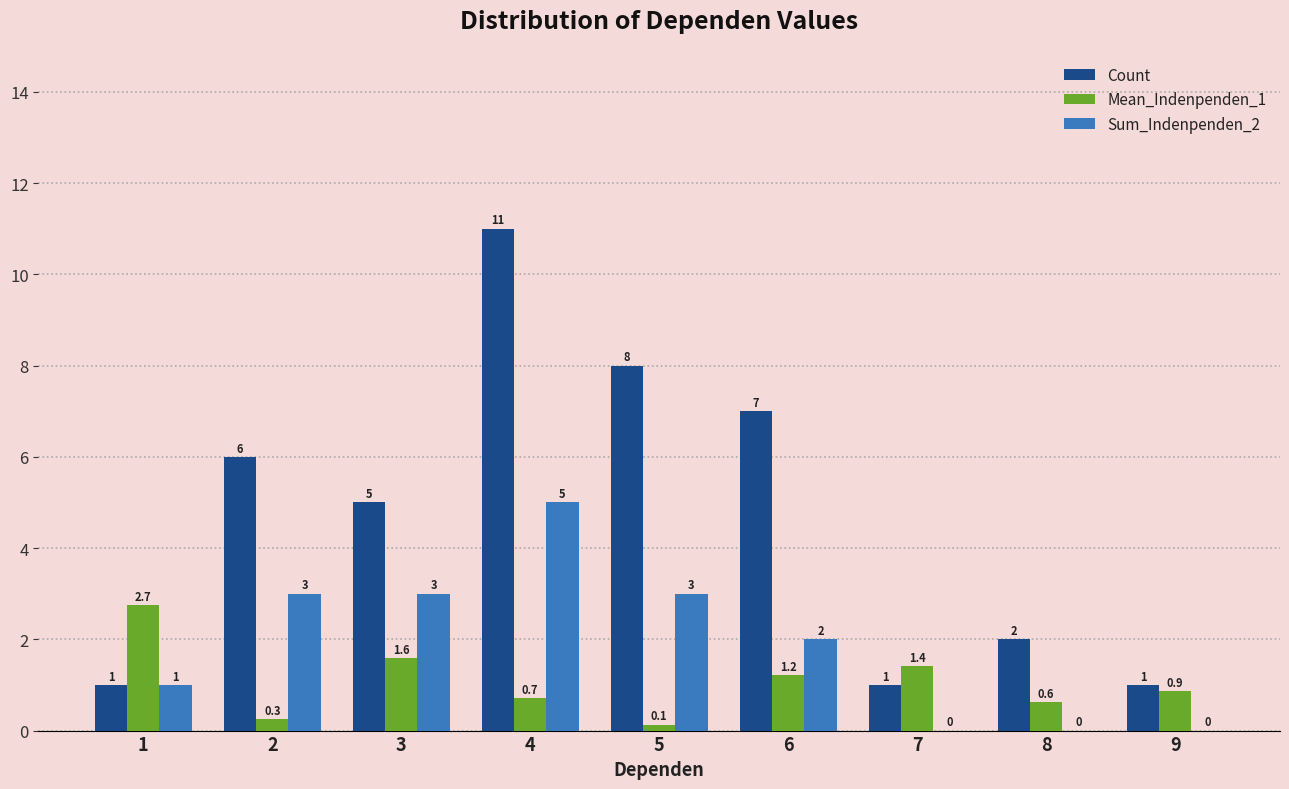

Is the value of Count at 5 greater than the value of Sum_Indenpenden_2 at 9?

Yes